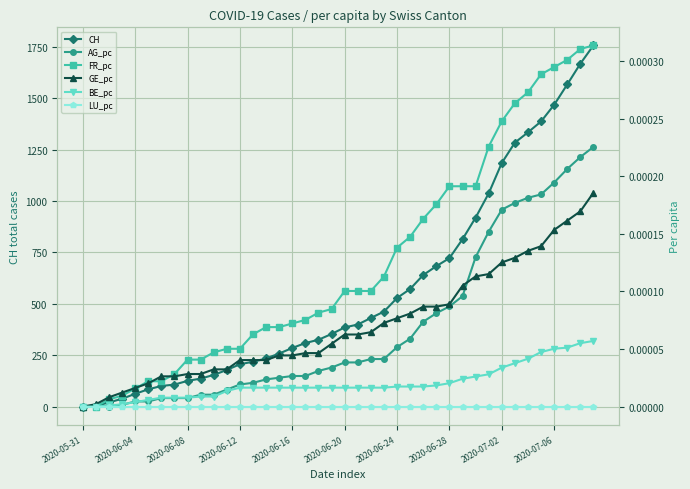

What is the highest value of the CH series?

1757